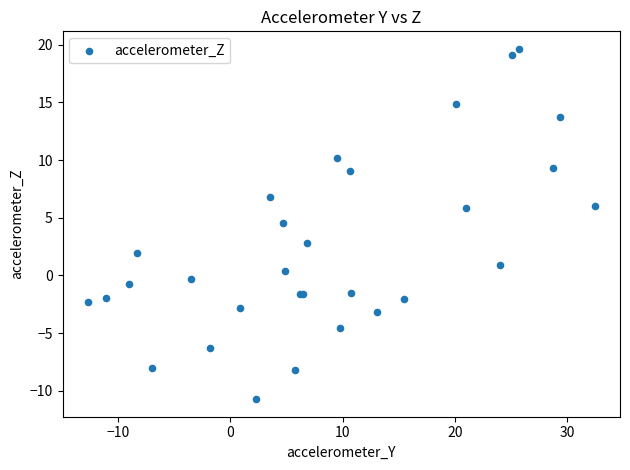

What Y value in the scatter plot is closest to 4?

4.5